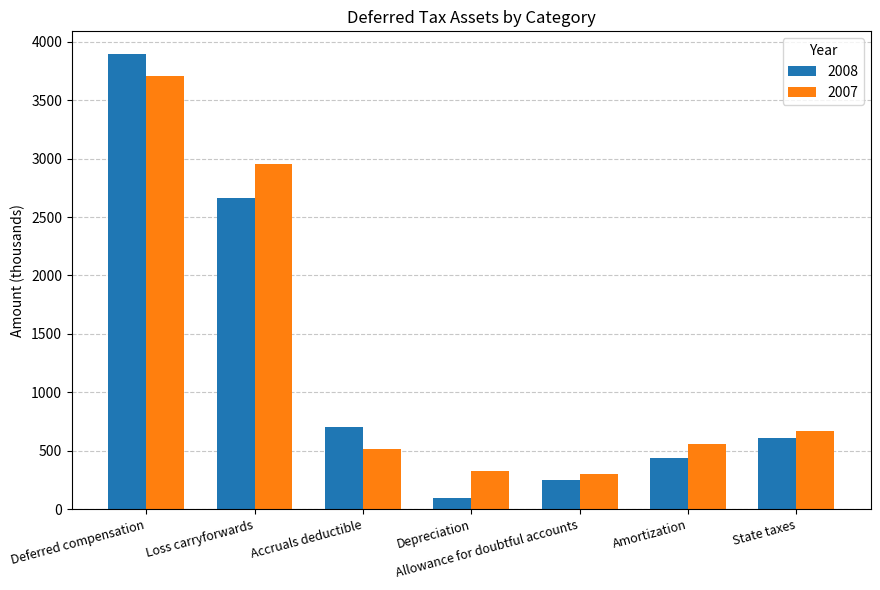

What is the average value of the 2007 series?

1290